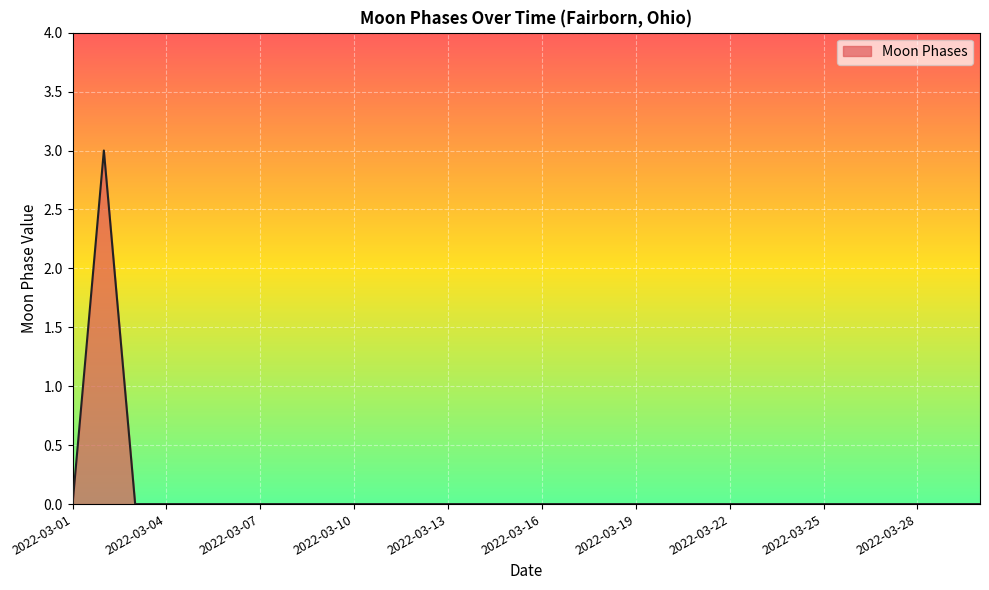

What is the difference between the maximum and minimum values?

3